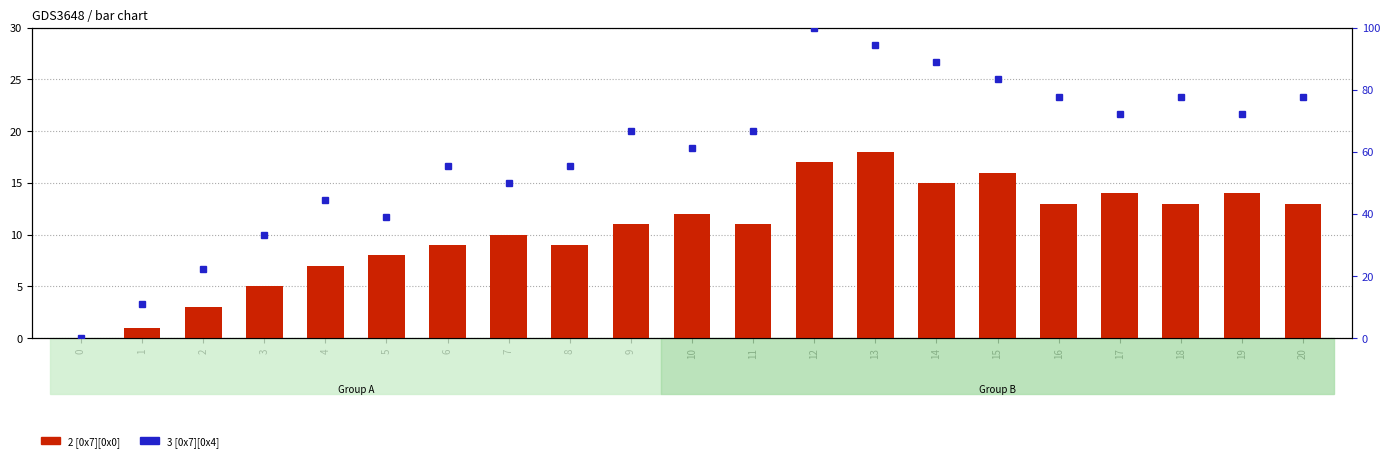

At 15, list the series in order from largest to smallest.

3 [0x7][0x4], 2 [0x7][0x0]